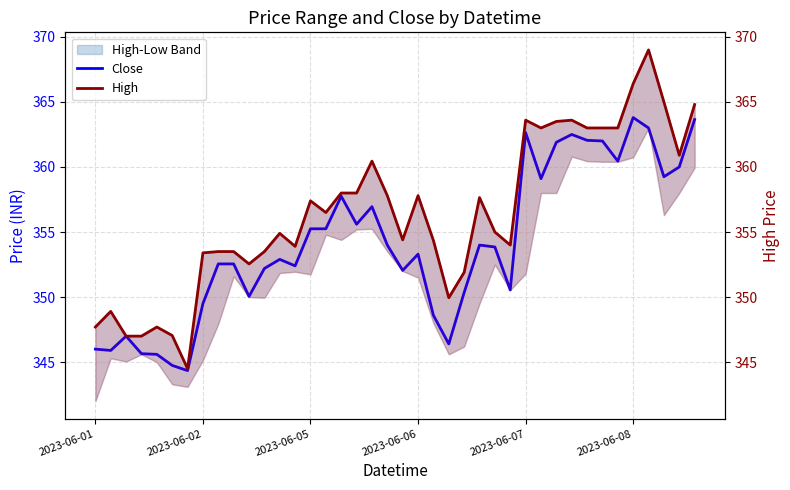

True or false: High has a value of 357.8 at 2023-06-06.

True